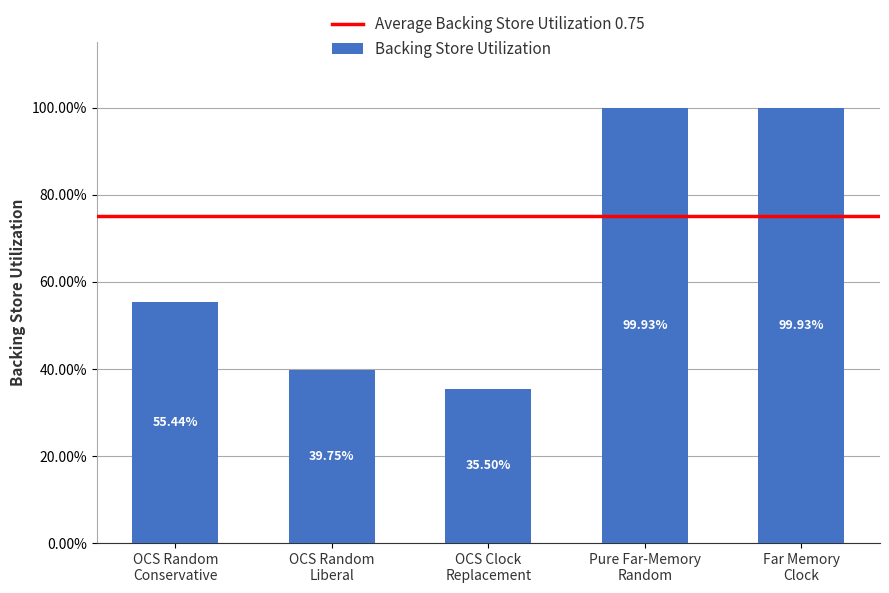

What is the average value?

0.7